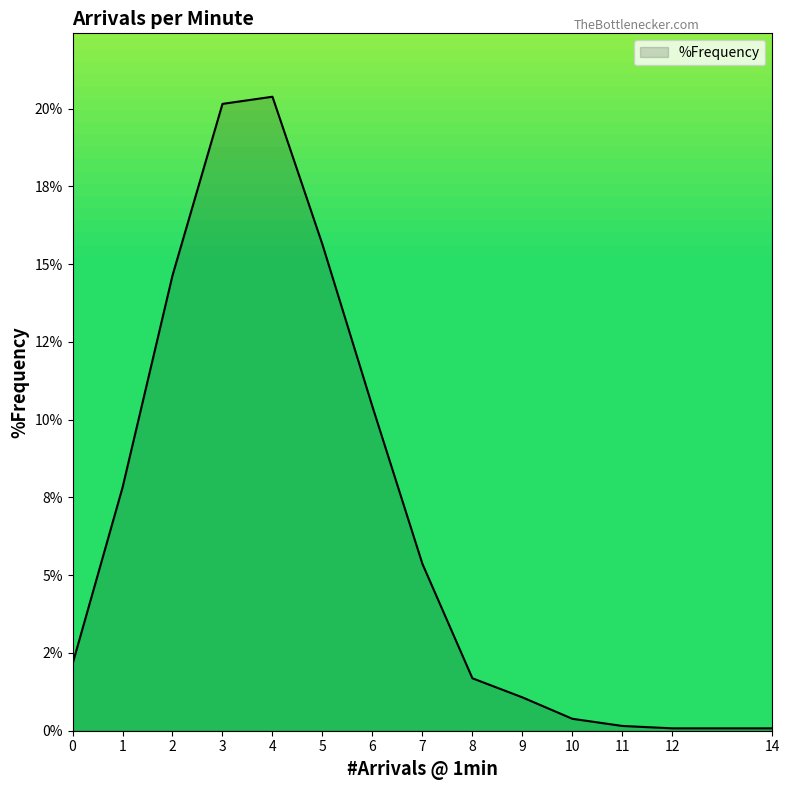

Is it true that the value at 2 is 0.1?

False